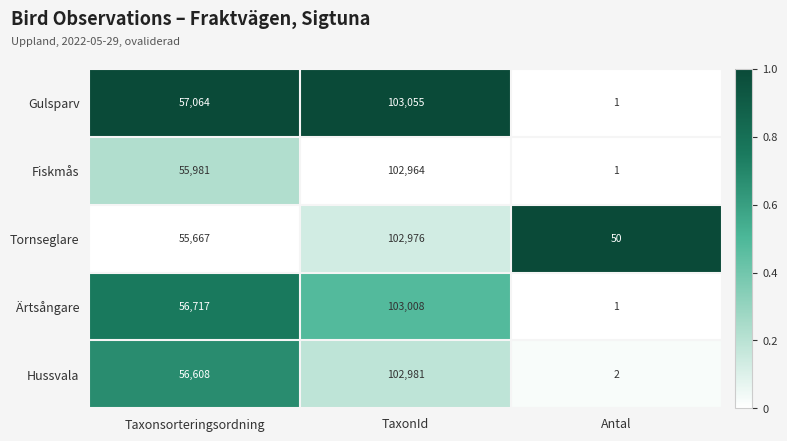

What is the difference between the Tornseglare values at Taxonsorteringsordning and TaxonId?

47309